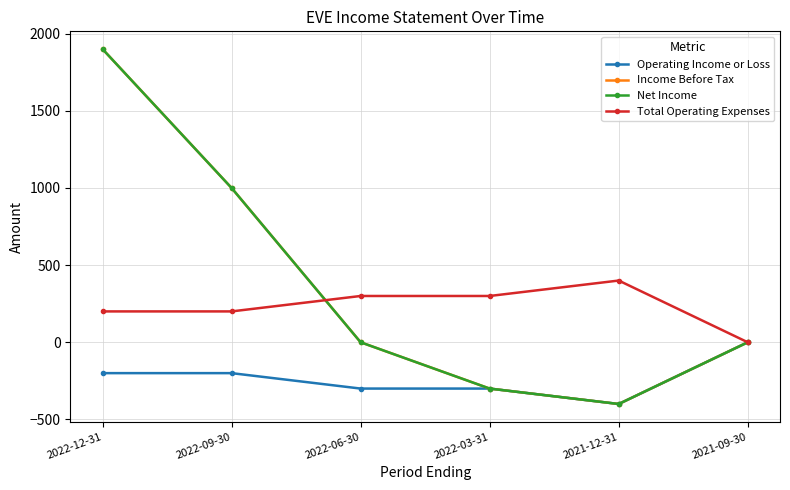

Where is the first local maximum for Total Operating Expenses?

2021-12-31